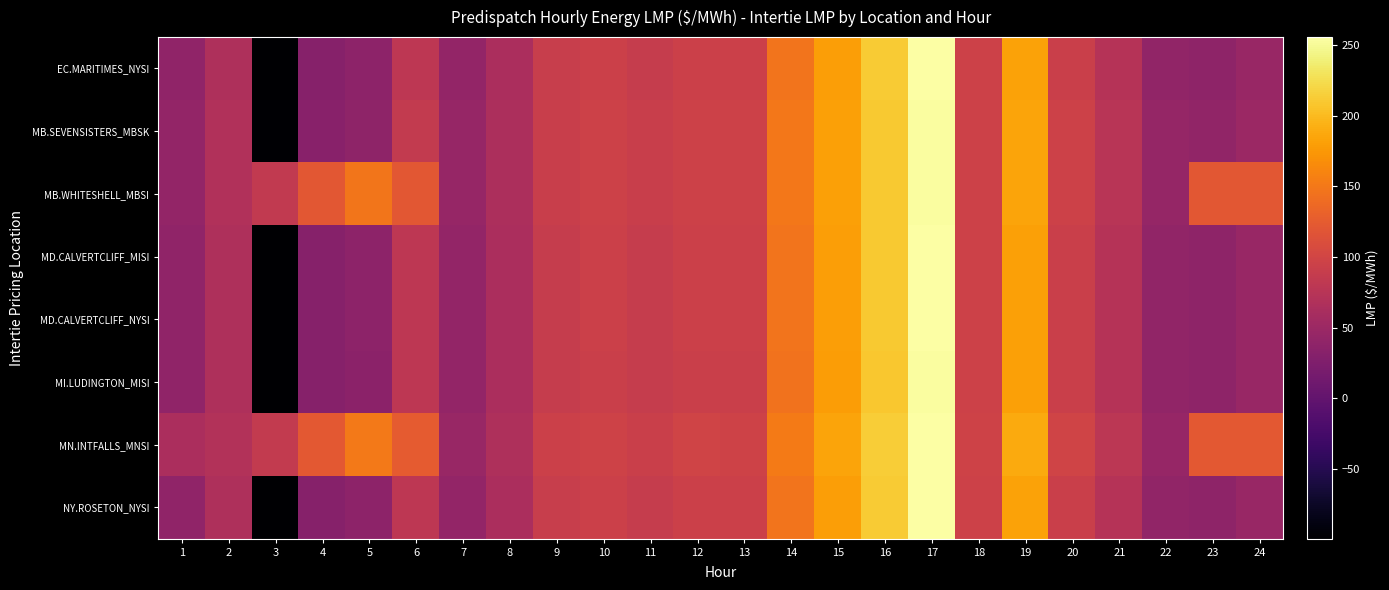

Rank the series at 10 from lowest to highest value.

MI.LUDINGTON_MISI, MD.CALVERTCLIFF_MISI, MD.CALVERTCLIFF_NYSI, EC.MARITIMES_NYSI, NY.ROSETON_NYSI, MB.SEVENSISTERS_MBSK, MB.WHITESHELL_MBSI, MN.INTFALLS_MNSI